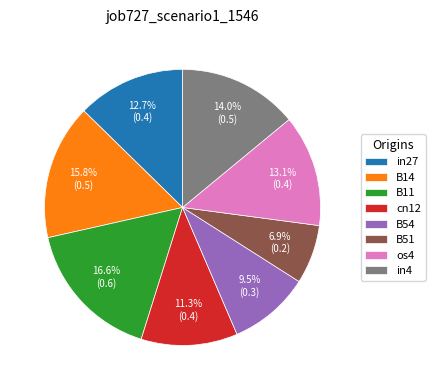

True or false: cn12 accounts for 19% of the total.

False